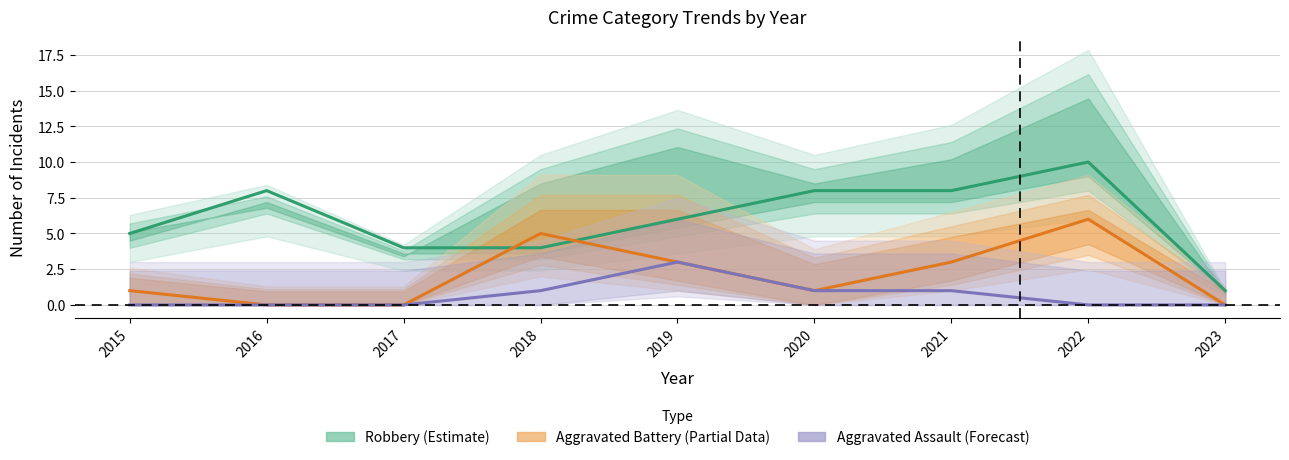

What is the sum of the Robbery (Estimate) values at 2022 and 2023?

11